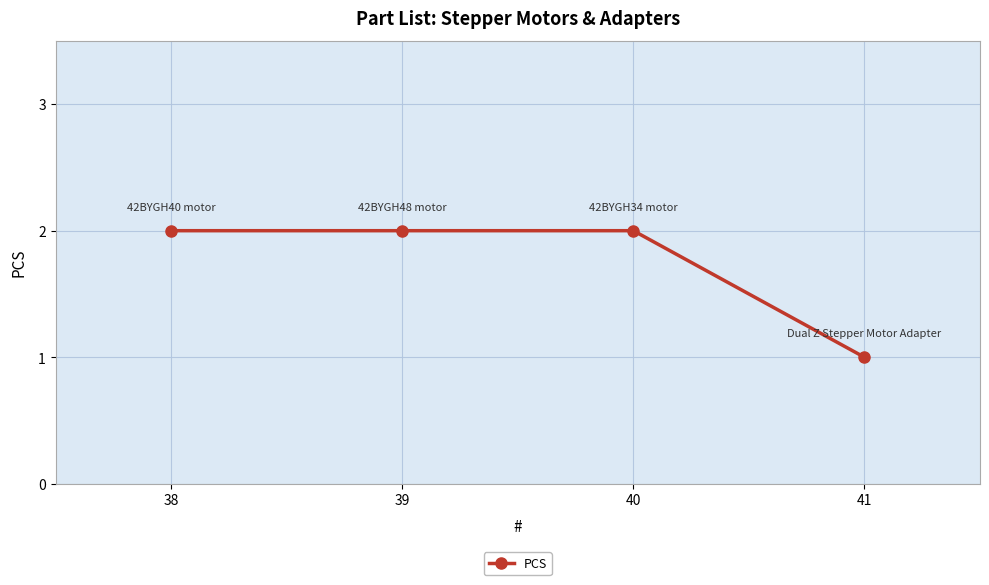

What is the average value?

2